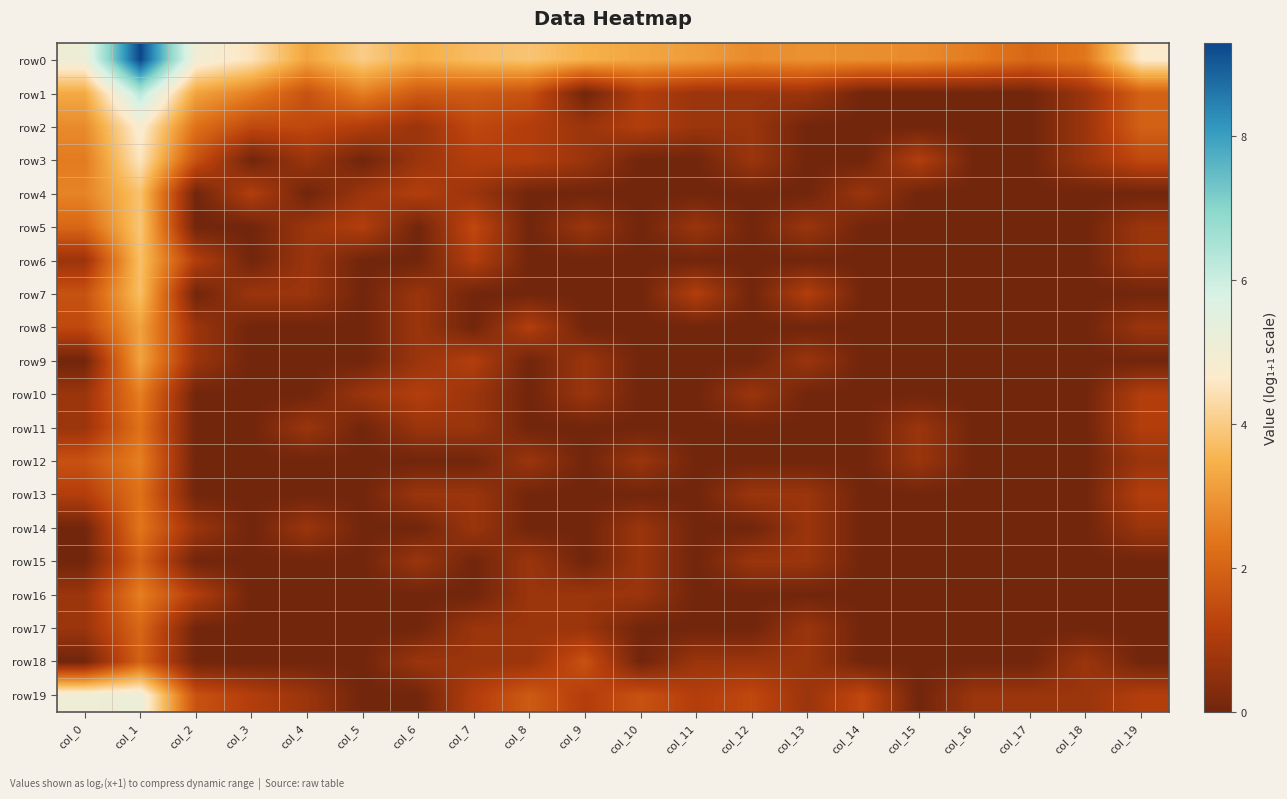

Reading left to right, list all the values displayed in this chart.

row0: col_0=5.1	col_1=9.3	col_2=5.0	col_3=4.5	col_4=3.2	col_5=4.0	col_6=3.4	col_7=3.7	col_8=3.9	col_9=3.5	col_10=3.3	col_11=3.1	col_12=2.8	col_13=2.9	col_14=2.8	col_15=2.8	col_16=2.5	col_17=2.1	col_18=2.4	col_19=4.7
row1: col_0=3.3	col_1=6.3	col_2=3.2	col_3=2.6	col_4=1.6	col_5=2.6	col_6=1.8	col_7=1.8	col_8=1.6	col_9=0.0	col_10=1.1	col_11=0.7	col_12=0.7	col_13=0.7	col_14=0.0	col_15=0.0	col_16=0.0	col_17=0.0	col_18=0.7	col_19=1.9
row2: col_0=2.8	col_1=4.8	col_2=2.3	col_3=1.4	col_4=1.4	col_5=1.1	col_6=0.7	col_7=1.4	col_8=1.1	col_9=0.7	col_10=1.1	col_11=0.7	col_12=0.7	col_13=0.0	col_14=0.0	col_15=0.0	col_16=0.0	col_17=0.0	col_18=0.7	col_19=1.9
row3: col_0=2.5	col_1=4.5	col_2=1.6	col_3=0.0	col_4=0.7	col_5=0.0	col_6=0.7	col_7=1.1	col_8=1.1	col_9=0.7	col_10=0.0	col_11=0.0	col_12=0.7	col_13=0.0	col_14=0.0	col_15=1.1	col_16=0.0	col_17=0.0	col_18=0.7	col_19=1.4
row4: col_0=2.6	col_1=3.8	col_2=0.0	col_3=1.1	col_4=0.0	col_5=0.7	col_6=1.1	col_7=0.7	col_8=0.0	col_9=0.0	col_10=0.0	col_11=0.0	col_12=0.0	col_13=0.0	col_14=0.7	col_15=0.0	col_16=0.0	col_17=0.0	col_18=0.0	col_19=0.0
row5: col_0=2.1	col_1=3.9	col_2=0.0	col_3=0.0	col_4=0.7	col_5=1.1	col_6=0.0	col_7=1.4	col_8=0.0	col_9=0.7	col_10=0.0	col_11=0.7	col_12=0.0	col_13=0.7	col_14=0.0	col_15=0.0	col_16=0.0	col_17=0.0	col_18=0.0	col_19=0.7
row6: col_0=0.7	col_1=3.8	col_2=1.1	col_3=0.0	col_4=0.7	col_5=0.0	col_6=0.0	col_7=1.1	col_8=0.0	col_9=0.0	col_10=0.0	col_11=0.0	col_12=0.0	col_13=0.0	col_14=0.0	col_15=0.0	col_16=0.0	col_17=0.0	col_18=0.0	col_19=0.7
row7: col_0=1.6	col_1=3.7	col_2=0.0	col_3=0.7	col_4=0.7	col_5=0.0	col_6=0.7	col_7=0.0	col_8=0.0	col_9=0.0	col_10=0.0	col_11=1.1	col_12=0.0	col_13=1.1	col_14=0.0	col_15=0.0	col_16=0.0	col_17=0.0	col_18=0.0	col_19=0.0
row8: col_0=1.4	col_1=3.2	col_2=0.7	col_3=0.0	col_4=0.0	col_5=0.0	col_6=0.7	col_7=0.0	col_8=1.1	col_9=0.0	col_10=0.0	col_11=0.0	col_12=0.0	col_13=0.0	col_14=0.0	col_15=0.0	col_16=0.0	col_17=0.0	col_18=0.0	col_19=0.7
row9: col_0=0.0	col_1=3.2	col_2=0.7	col_3=0.0	col_4=0.0	col_5=0.0	col_6=0.7	col_7=1.1	col_8=0.0	col_9=0.7	col_10=0.0	col_11=0.0	col_12=0.0	col_13=0.7	col_14=0.0	col_15=0.0	col_16=0.0	col_17=0.0	col_18=0.0	col_19=0.0
row10: col_0=0.7	col_1=2.6	col_2=0.0	col_3=0.0	col_4=0.0	col_5=0.7	col_6=1.1	col_7=0.7	col_8=0.0	col_9=0.7	col_10=0.0	col_11=0.0	col_12=0.7	col_13=0.0	col_14=0.0	col_15=0.0	col_16=0.0	col_17=0.0	col_18=0.0	col_19=1.1
row11: col_0=0.7	col_1=2.3	col_2=0.0	col_3=0.0	col_4=0.7	col_5=0.0	col_6=0.7	col_7=0.7	col_8=0.0	col_9=0.0	col_10=0.0	col_11=0.0	col_12=0.0	col_13=0.0	col_14=0.0	col_15=0.7	col_16=0.0	col_17=0.0	col_18=0.0	col_19=1.1
row12: col_0=1.6	col_1=2.6	col_2=0.0	col_3=0.0	col_4=0.0	col_5=0.0	col_6=0.0	col_7=0.0	col_8=0.7	col_9=0.0	col_10=0.7	col_11=0.0	col_12=0.0	col_13=0.0	col_14=0.0	col_15=0.7	col_16=0.0	col_17=0.0	col_18=0.0	col_19=0.7
row13: col_0=1.1	col_1=2.3	col_2=0.0	col_3=0.0	col_4=0.0	col_5=0.0	col_6=0.7	col_7=0.7	col_8=0.0	col_9=0.0	col_10=0.0	col_11=0.0	col_12=0.7	col_13=0.7	col_14=0.0	col_15=0.0	col_16=0.0	col_17=0.0	col_18=0.0	col_19=1.1
row14: col_0=0.0	col_1=2.4	col_2=0.7	col_3=0.0	col_4=0.7	col_5=0.0	col_6=0.0	col_7=0.7	col_8=0.0	col_9=0.0	col_10=0.7	col_11=0.0	col_12=0.0	col_13=0.7	col_14=0.0	col_15=0.0	col_16=0.0	col_17=0.0	col_18=0.0	col_19=0.7
row15: col_0=0.0	col_1=1.9	col_2=0.0	col_3=0.0	col_4=0.0	col_5=0.0	col_6=0.7	col_7=0.0	col_8=0.7	col_9=0.0	col_10=0.7	col_11=0.0	col_12=0.7	col_13=0.7	col_14=0.0	col_15=0.0	col_16=0.0	col_17=0.0	col_18=0.0	col_19=0.0
row16: col_0=0.7	col_1=2.6	col_2=1.1	col_3=0.0	col_4=0.0	col_5=0.0	col_6=0.0	col_7=0.0	col_8=0.7	col_9=0.7	col_10=0.7	col_11=0.0	col_12=0.0	col_13=0.0	col_14=0.0	col_15=0.0	col_16=0.0	col_17=0.0	col_18=0.0	col_19=0.0
row17: col_0=0.7	col_1=2.1	col_2=0.0	col_3=0.0	col_4=0.0	col_5=0.0	col_6=0.0	col_7=0.7	col_8=0.7	col_9=0.7	col_10=0.0	col_11=0.0	col_12=0.0	col_13=0.7	col_14=0.0	col_15=0.0	col_16=0.0	col_17=0.0	col_18=0.0	col_19=0.0
row18: col_0=0.0	col_1=1.9	col_2=0.0	col_3=0.0	col_4=0.0	col_5=0.0	col_6=0.7	col_7=0.7	col_8=0.7	col_9=1.6	col_10=0.0	col_11=0.7	col_12=0.7	col_13=0.7	col_14=0.0	col_15=0.0	col_16=0.0	col_17=0.0	col_18=0.7	col_19=0.0
row19: col_0=5.1	col_1=5.2	col_2=1.6	col_3=1.1	col_4=0.7	col_5=0.0	col_6=0.0	col_7=1.1	col_8=1.8	col_9=1.1	col_10=1.6	col_11=1.1	col_12=1.4	col_13=0.7	col_14=1.4	col_15=0.0	col_16=0.7	col_17=0.7	col_18=0.7	col_19=1.1